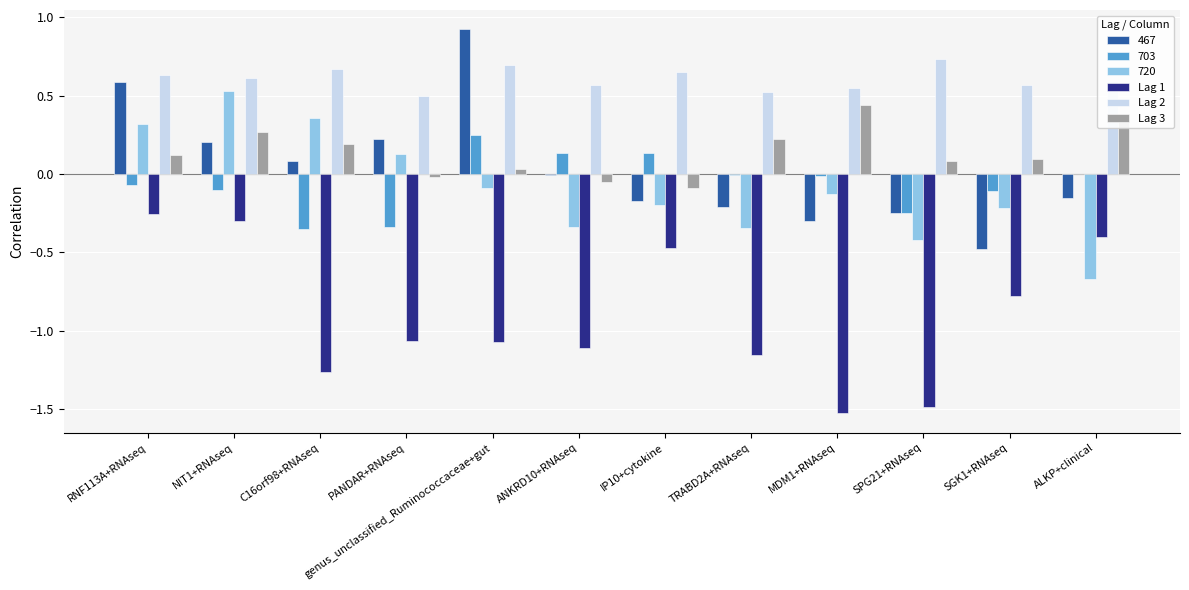

At which label does Lag 3 reach its peak?

MDM1+RNAseq